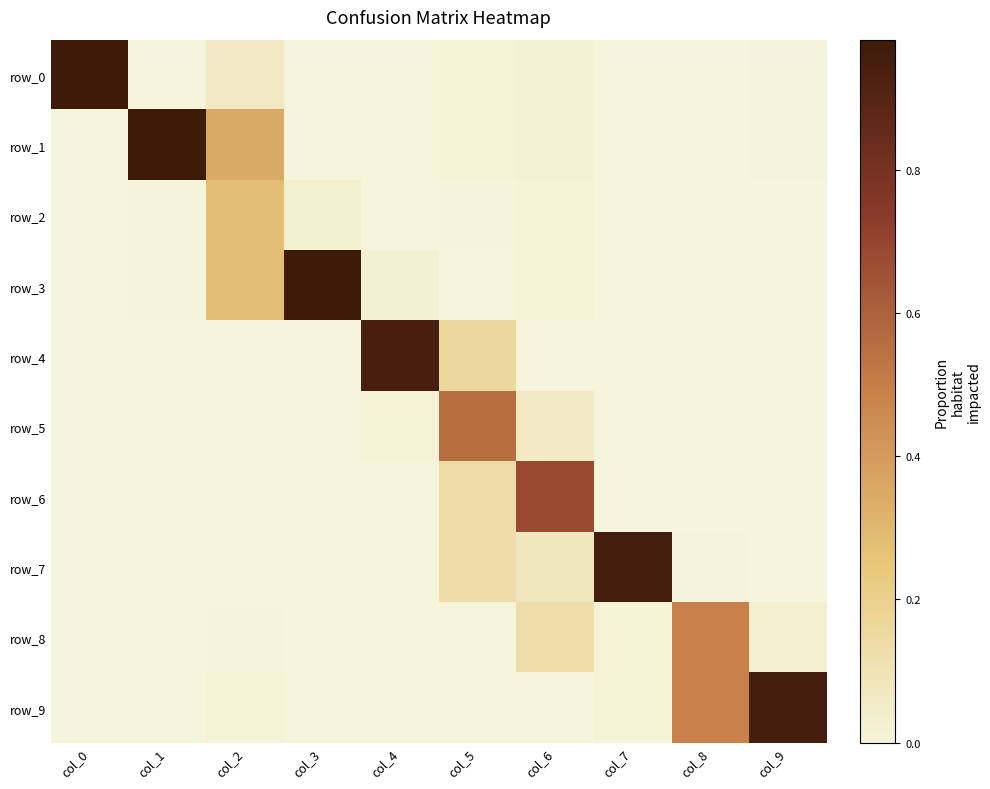

Reading left to right, list all the values displayed in this chart.

row_0: col_0=1.0	col_1=0.0	col_2=0.1	col_3=0.0	col_4=0.0	col_5=0.0	col_6=0.0	col_7=0.0	col_8=0.0	col_9=0.0
row_1: col_0=0.0	col_1=1.0	col_2=0.4	col_3=0.0	col_4=0.0	col_5=0.0	col_6=0.0	col_7=0.0	col_8=0.0	col_9=0.0
row_2: col_0=0.0	col_1=0.0	col_2=0.3	col_3=0.0	col_4=0.0	col_5=0.0	col_6=0.0	col_7=0.0	col_8=0.0	col_9=0.0
row_3: col_0=0.0	col_1=0.0	col_2=0.3	col_3=1.0	col_4=0.0	col_5=0.0	col_6=0.0	col_7=0.0	col_8=0.0	col_9=0.0
row_4: col_0=0.0	col_1=0.0	col_2=0.0	col_3=0.0	col_4=0.9	col_5=0.2	col_6=0.0	col_7=0.0	col_8=0.0	col_9=0.0
row_5: col_0=0.0	col_1=0.0	col_2=0.0	col_3=0.0	col_4=0.0	col_5=0.6	col_6=0.1	col_7=0.0	col_8=0.0	col_9=0.0
row_6: col_0=0.0	col_1=0.0	col_2=0.0	col_3=0.0	col_4=0.0	col_5=0.1	col_6=0.7	col_7=0.0	col_8=0.0	col_9=0.0
row_7: col_0=0.0	col_1=0.0	col_2=0.0	col_3=0.0	col_4=0.0	col_5=0.1	col_6=0.1	col_7=1.0	col_8=0.0	col_9=0.0
row_8: col_0=0.0	col_1=0.0	col_2=0.0	col_3=0.0	col_4=0.0	col_5=0.0	col_6=0.1	col_7=0.0	col_8=0.5	col_9=0.0
row_9: col_0=0.0	col_1=0.0	col_2=0.0	col_3=0.0	col_4=0.0	col_5=0.0	col_6=0.0	col_7=0.0	col_8=0.5	col_9=0.9